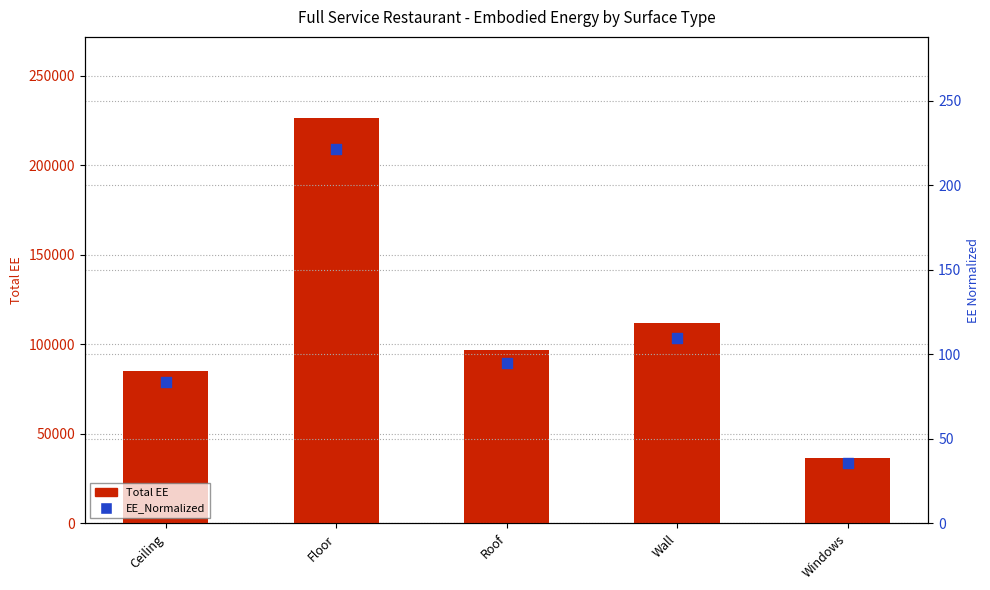

What is the total value across all series at Windows?

36690.4